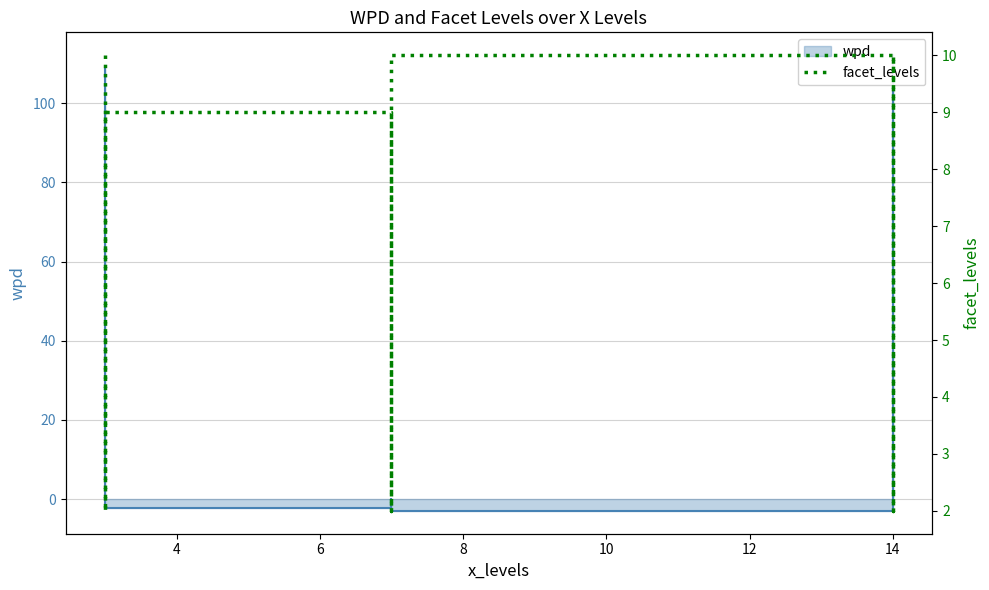

What is the approximate value at 14?

2